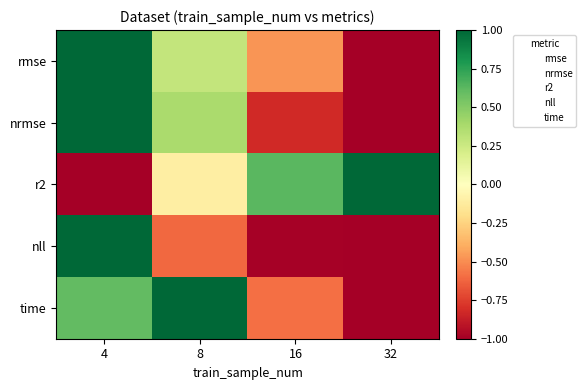

At how many categories does at least one series exceed 0?

4